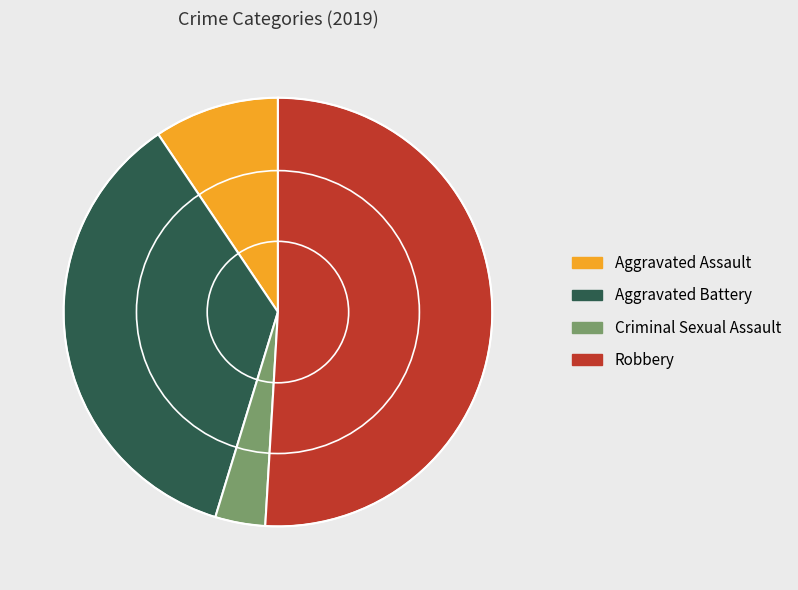

Rank the categories by value from lowest to highest.

Criminal Sexual Assault, Aggravated Assault, Aggravated Battery, Robbery